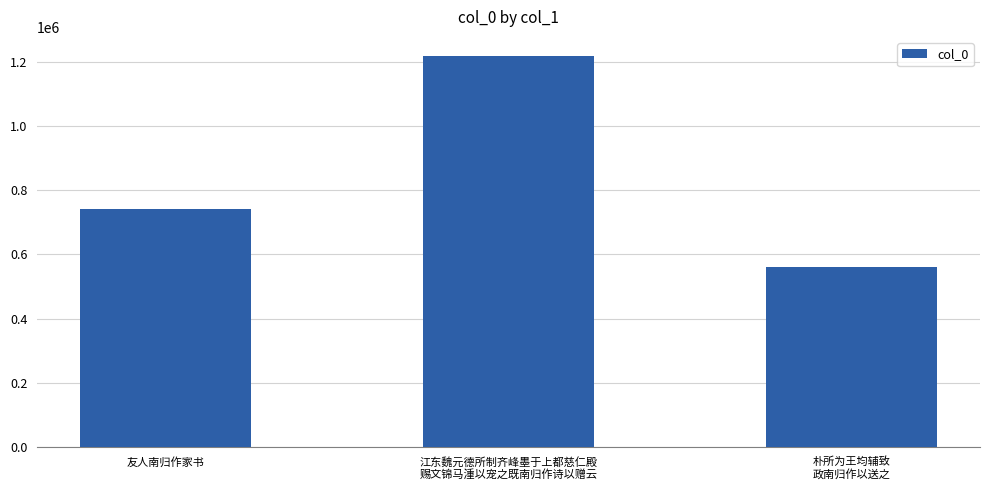

Reading left to right, extract all data points from this chart.

友人南归作家书=741840	江东魏元德所制齐峰墨于上都慈仁殿
赐文锦马湩以宠之既南归作诗以赠云=1217499	朴所为王均辅致
政南归作以送之=559735